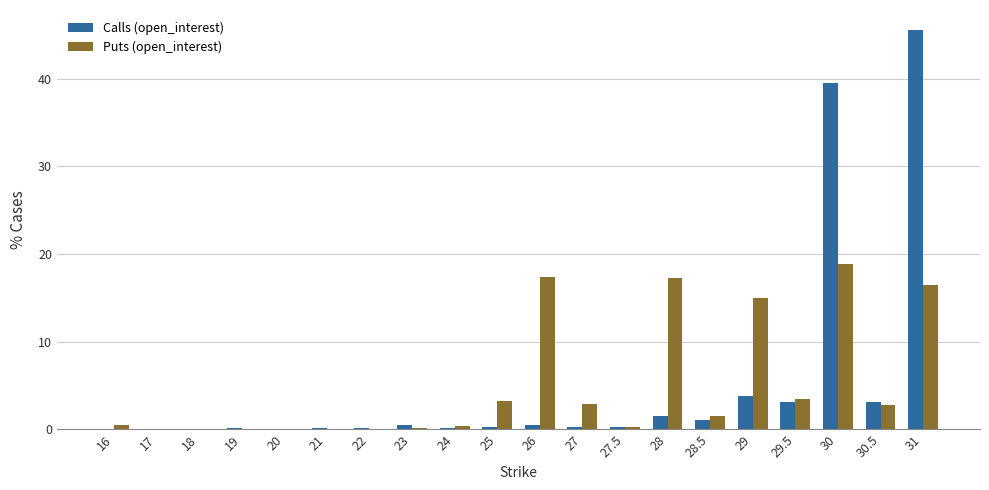

Is it true that Puts (open_interest) equals 1.4 at 29.5?

False